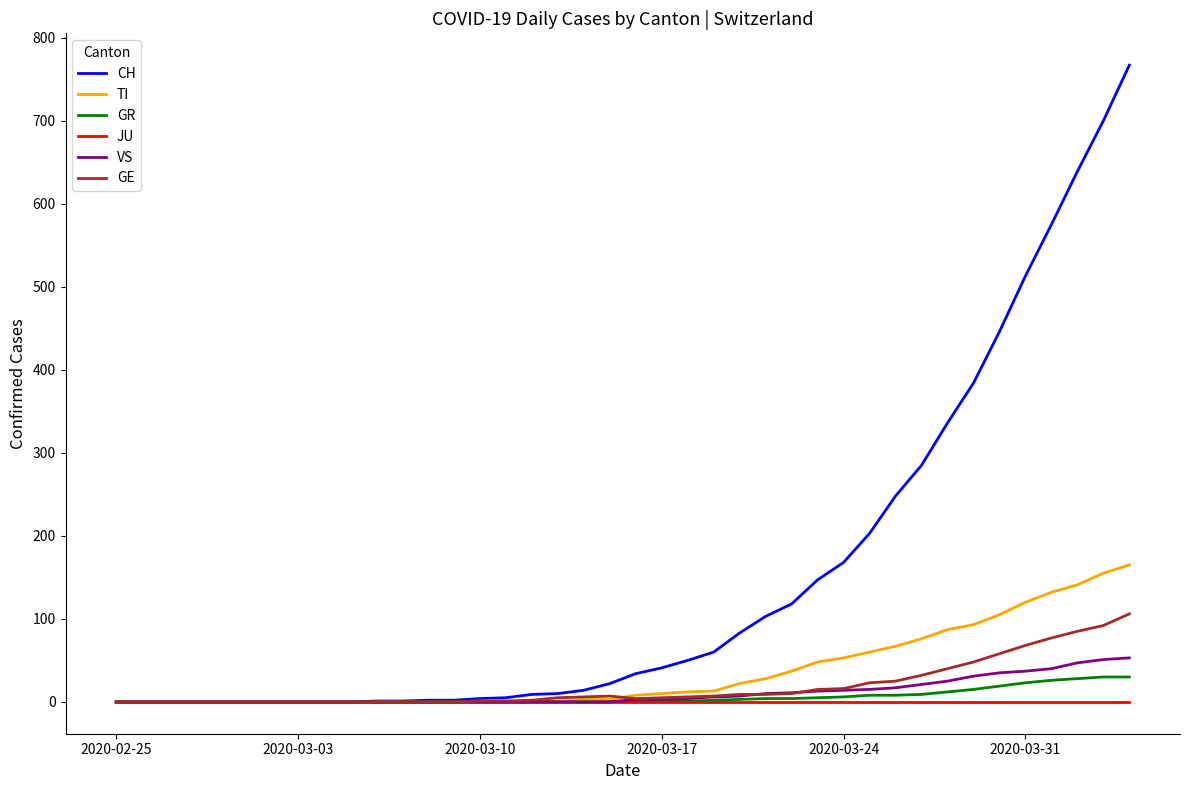

Which series has the largest range (max minus min)?

CH